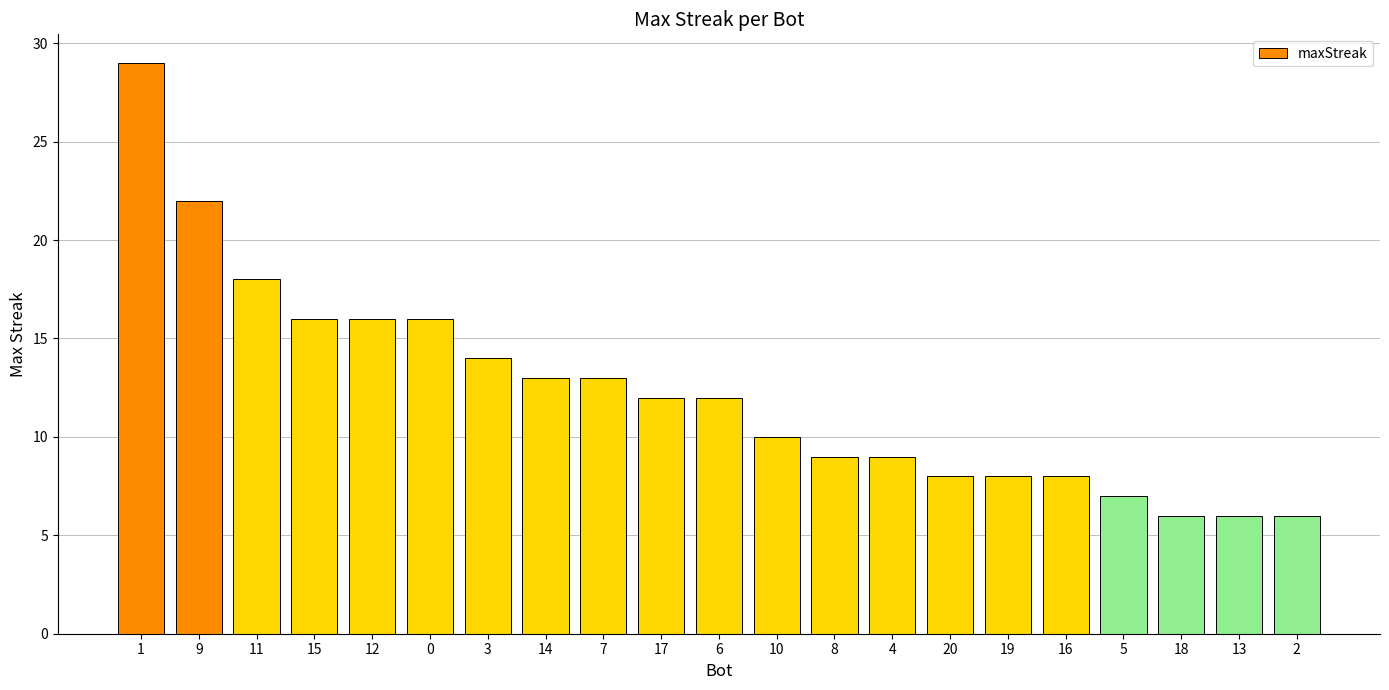

What is the sum of all values?

258